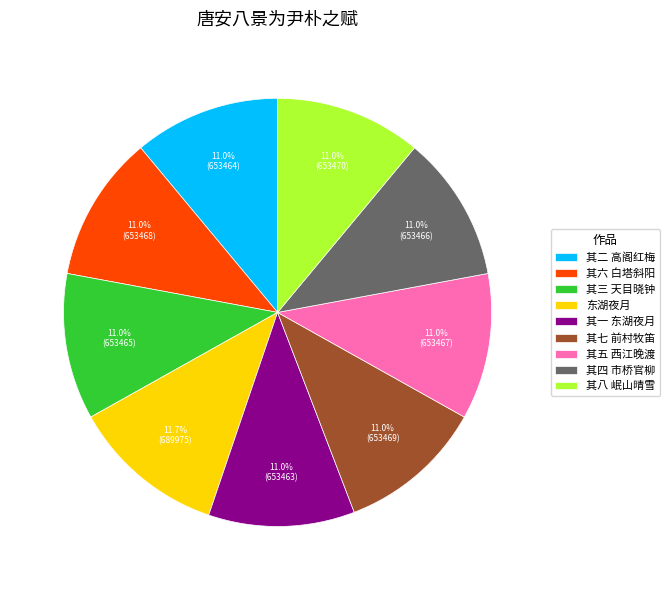

Is it true that 其六 白塔斜阳 is 11% of the pie?

True